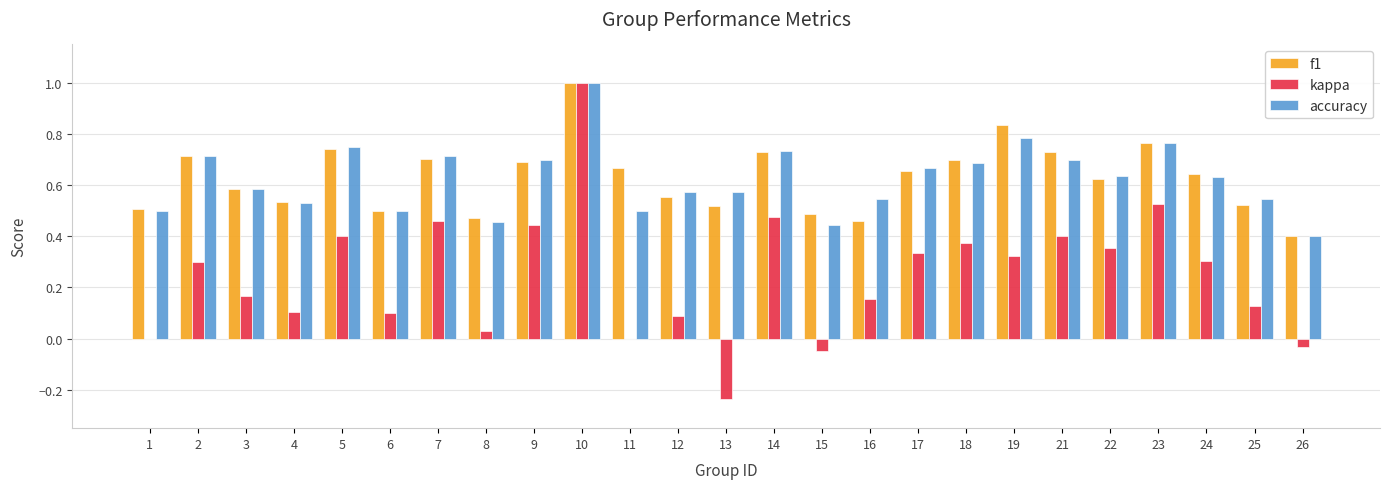

What is the sum of all accuracy values?

15.6